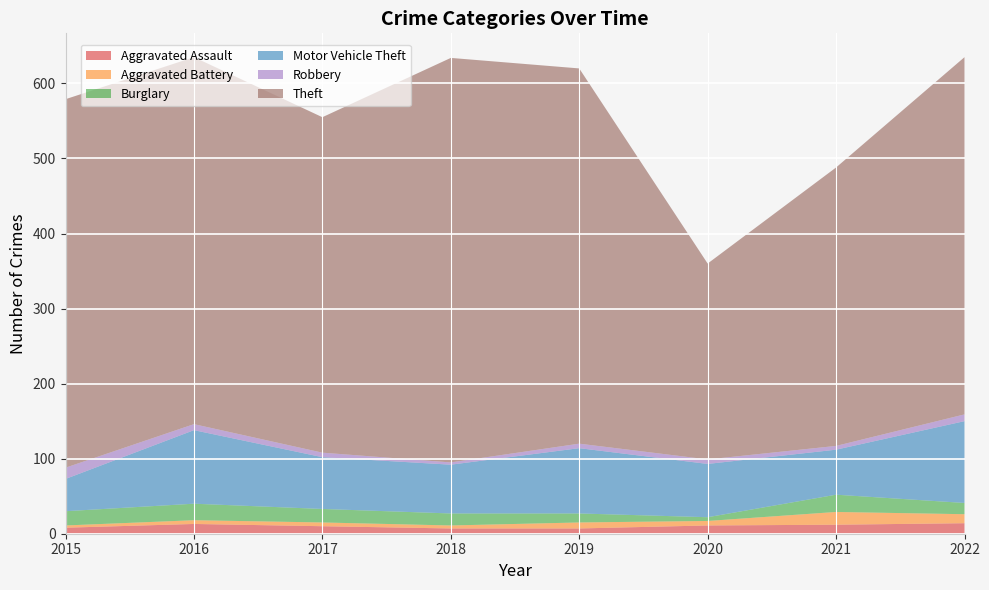

Reading left to right, extract all data points from this chart.

Aggravated Assault: 8	13	10	7	7	11	12	14
Aggravated Battery: 3	5	5	4	8	6	17	12
Burglary: 19	22	18	16	12	5	23	15
Motor Vehicle Theft: 43	98	69	65	87	71	60	109
Robbery: 15	8	6	3	6	6	5	9
Theft: 491	489	447	539	500	261	371	476